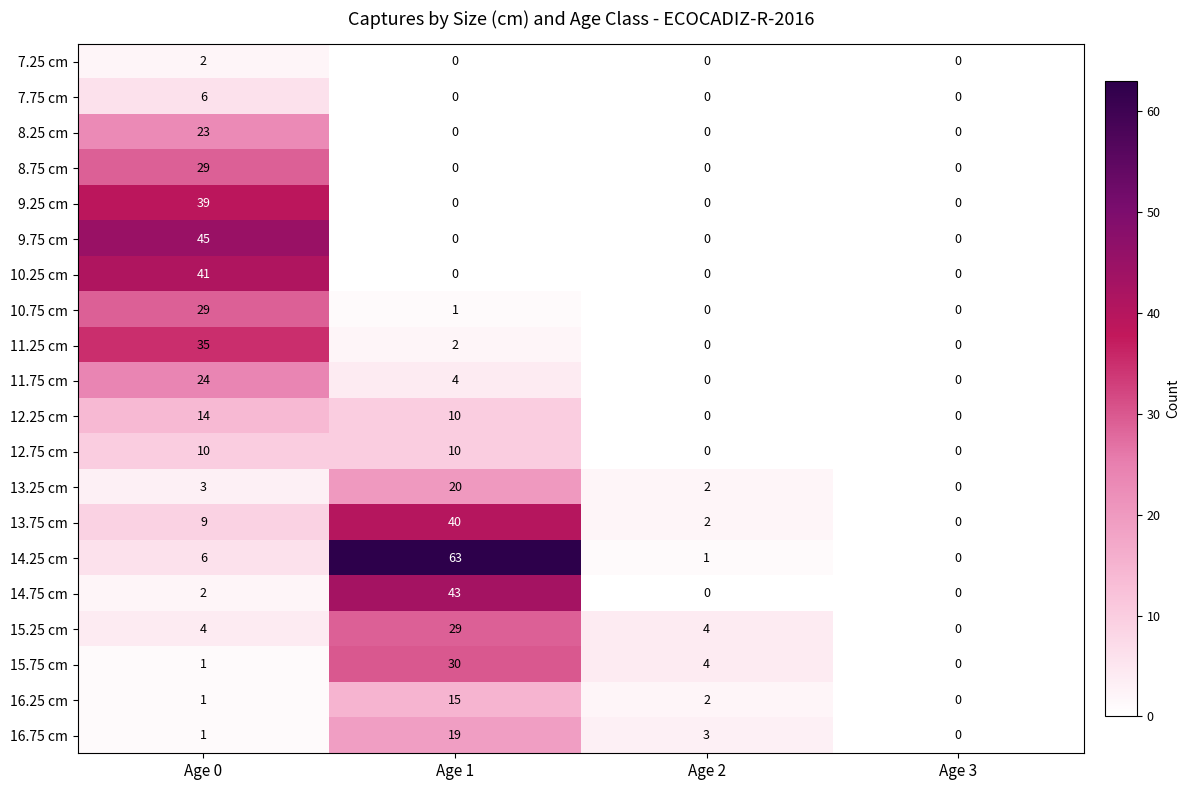

At which category does the chart reach its peak across all series?

Age 1